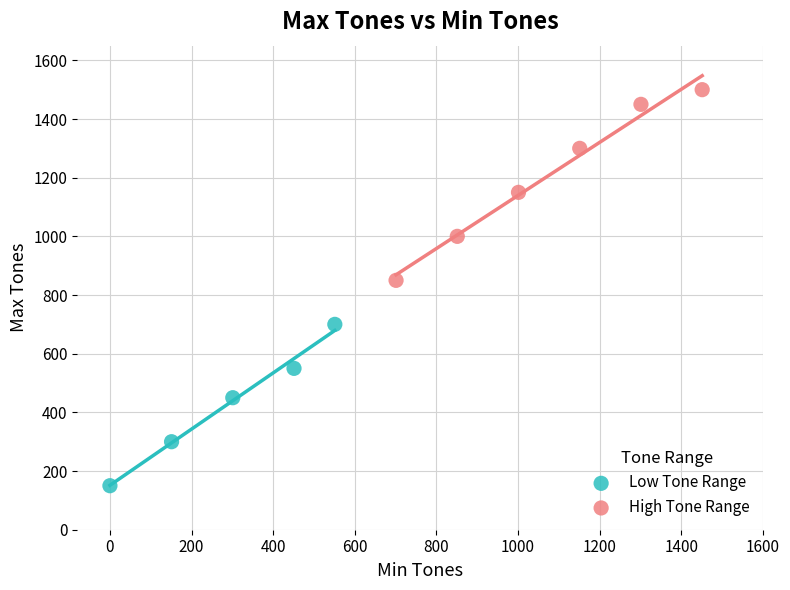

Which series has the widest spread of Y values?

High Tone Range